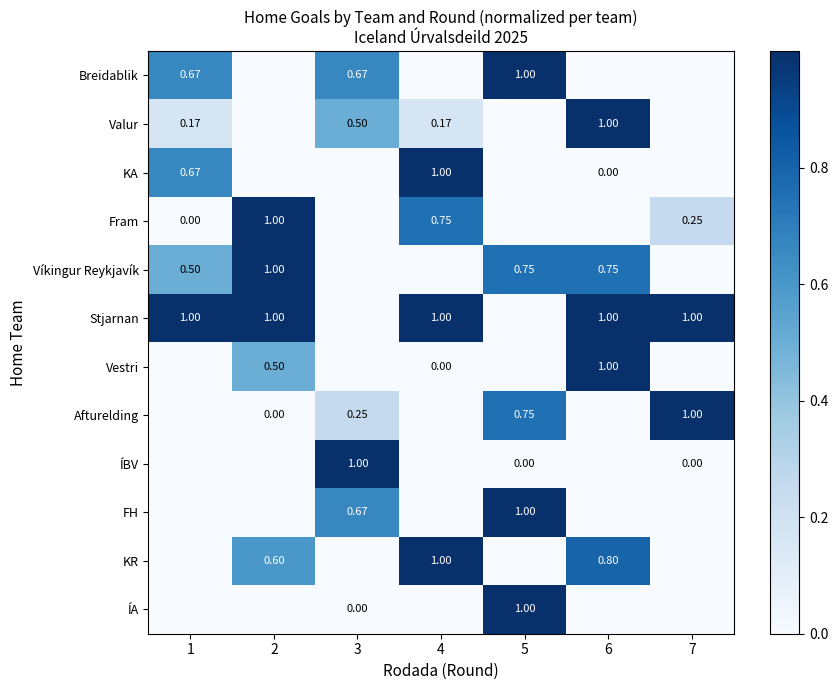

Which series changed the most between 3 and 5?

ÍBV